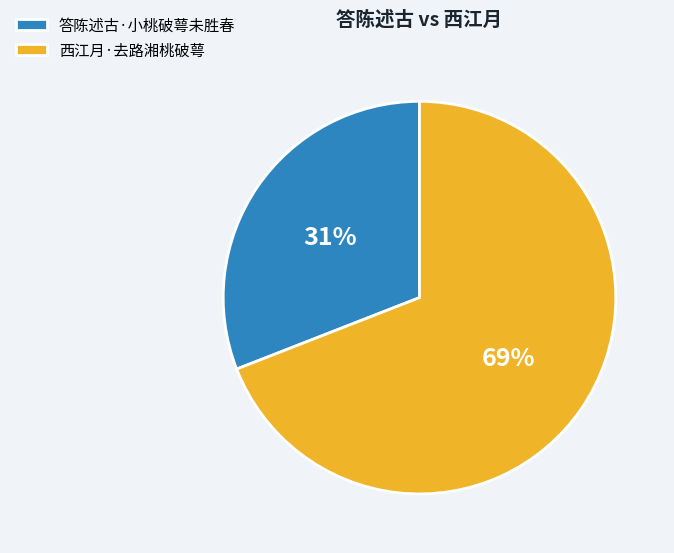

To the nearest percent, what is the difference between the 西江月·去路湘桃破萼 and 答陈述古·小桃破萼未胜春 slice percentages?

38%